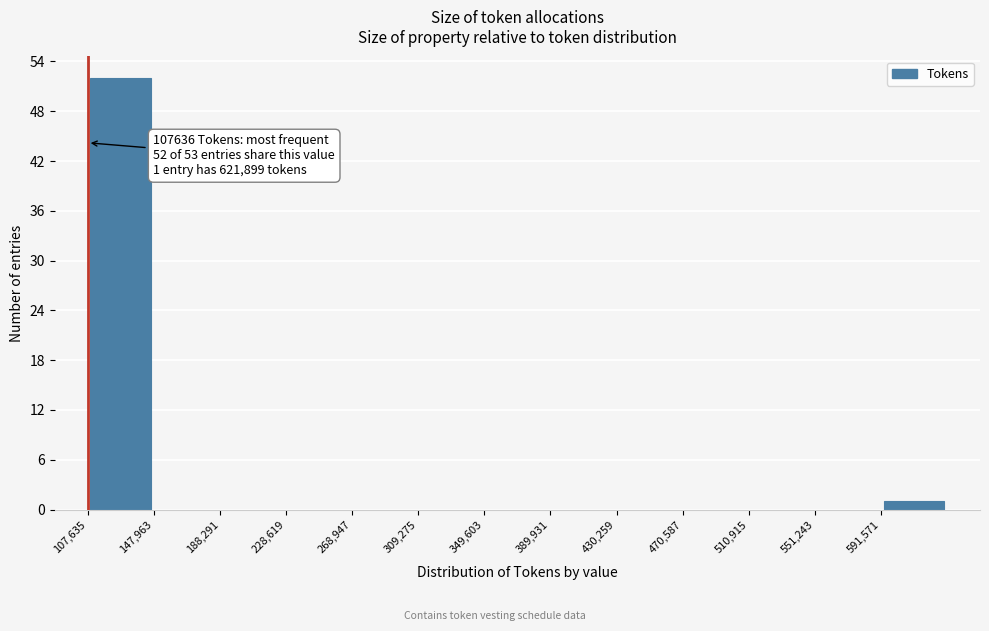

Which range on the x-axis has the tallest bar?

110000 to 150000